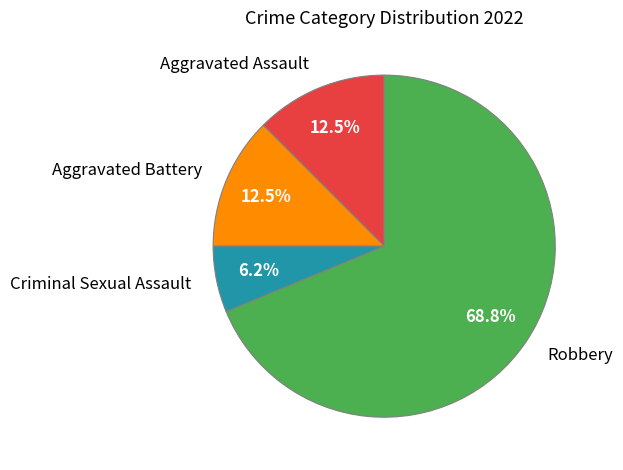

Approximately how many times larger is the value at Robbery compared to Aggravated Assault?

5.5